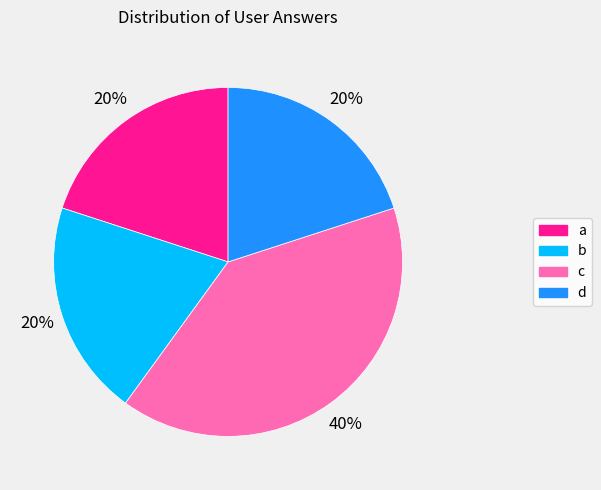

What is the ratio of the value at a to the value at d?

1.0